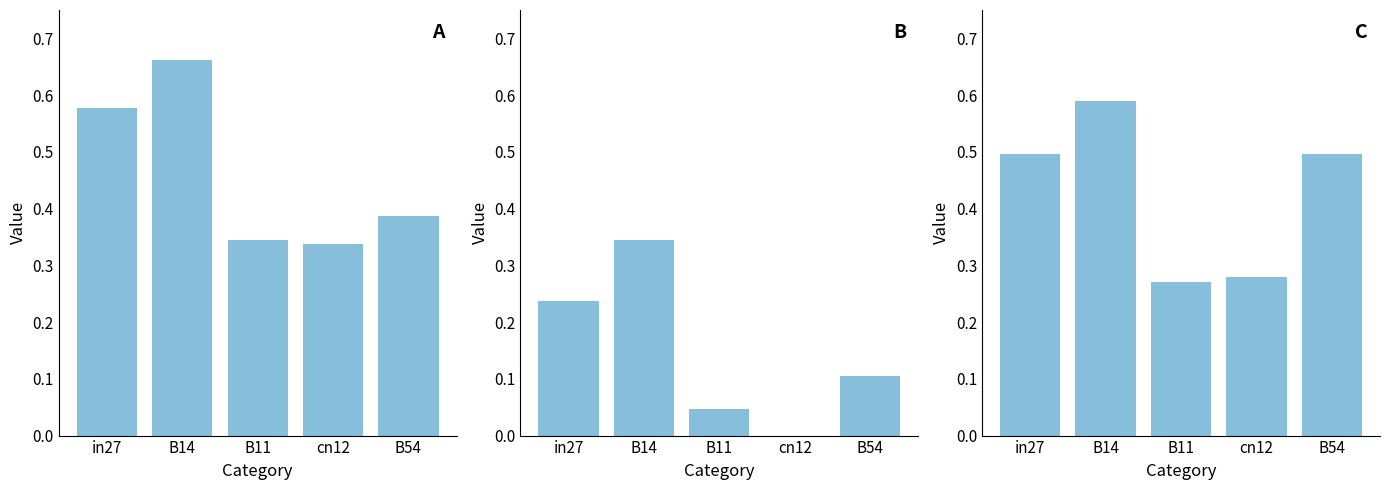

Which series has the largest total across all categories?

job725_scenario0_1542